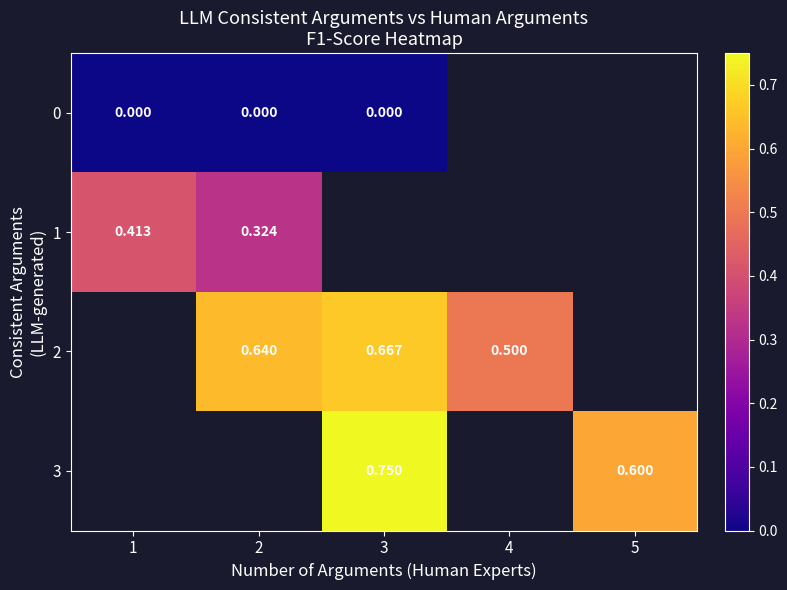

At 1, list the series in order from largest to smallest.

1, 2, 3, 0